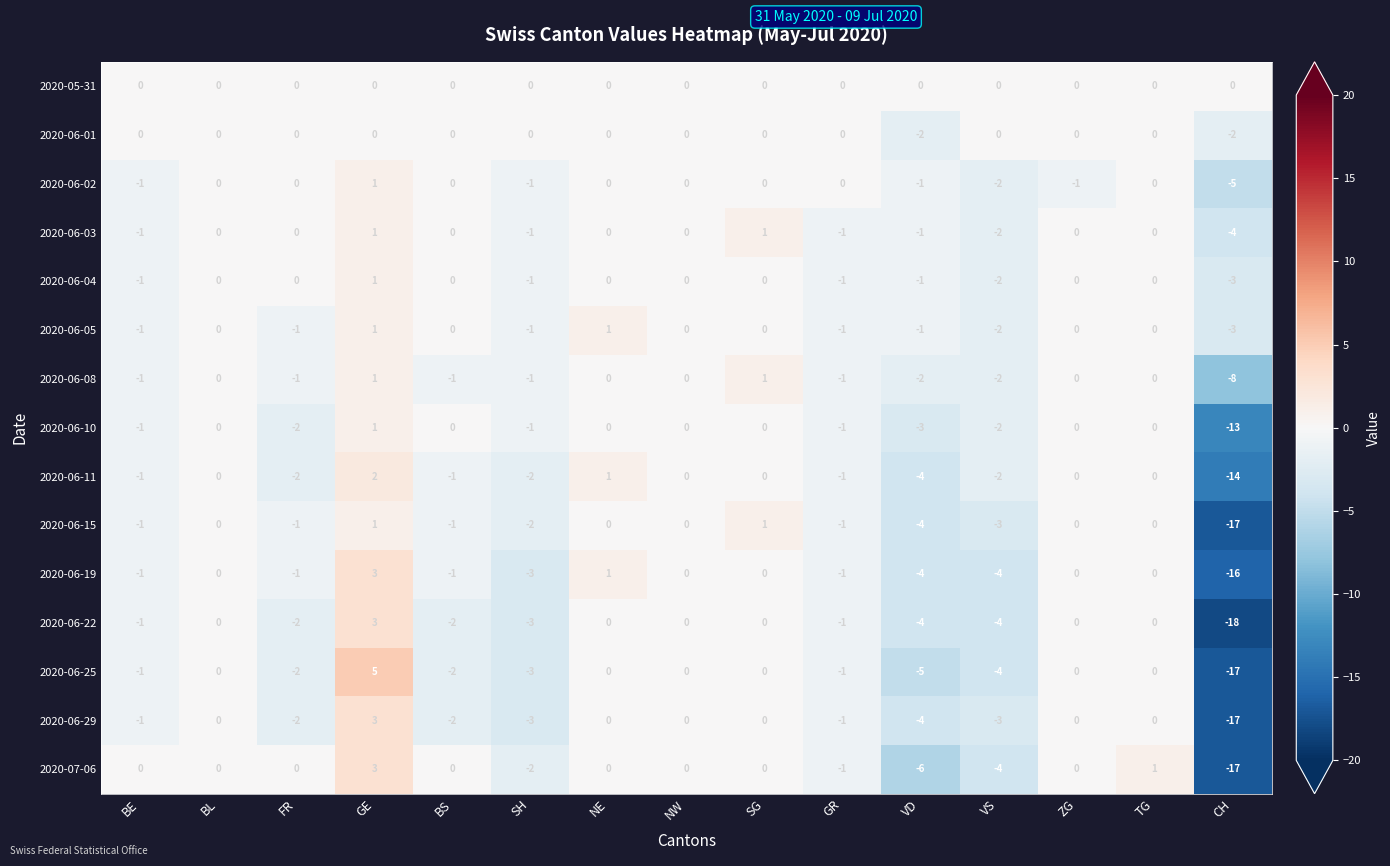

What is the difference between the maximum and minimum values in the 2020-06-22 series?

21